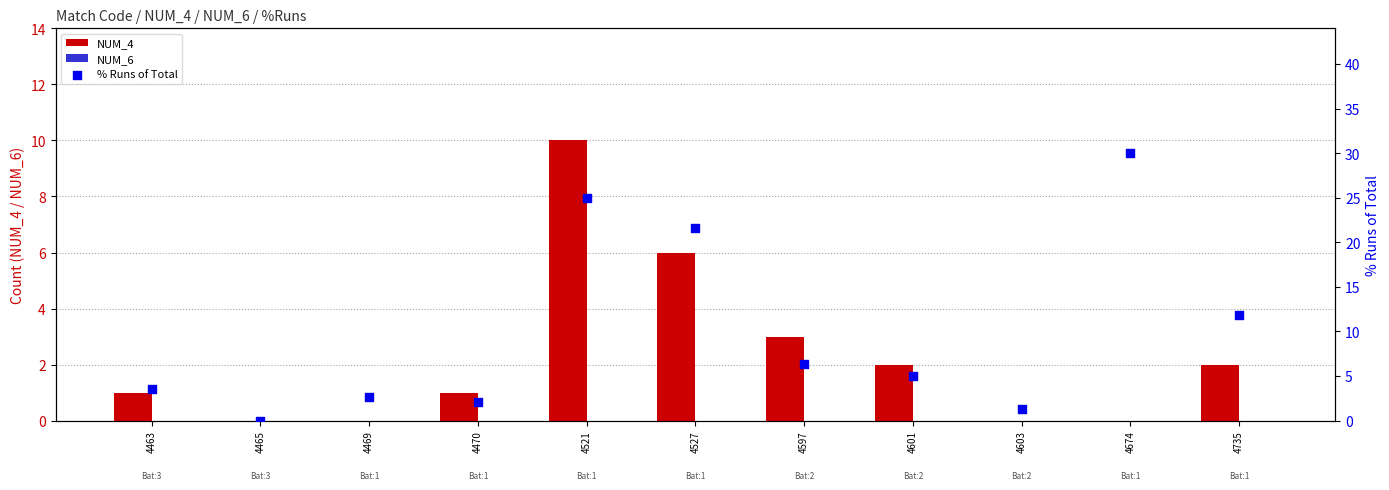

Which series has the largest total across all categories?

% Runs of Total